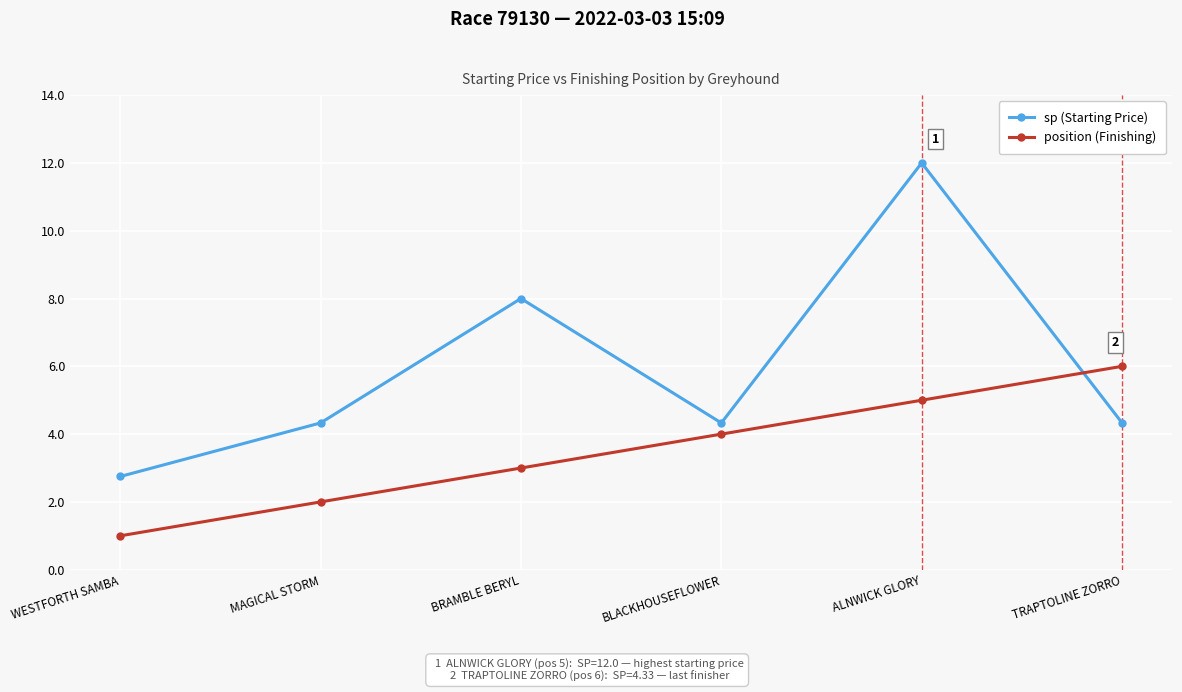

Is it true that position (Finishing) equals 7.9 at ALNWICK GLORY?

False